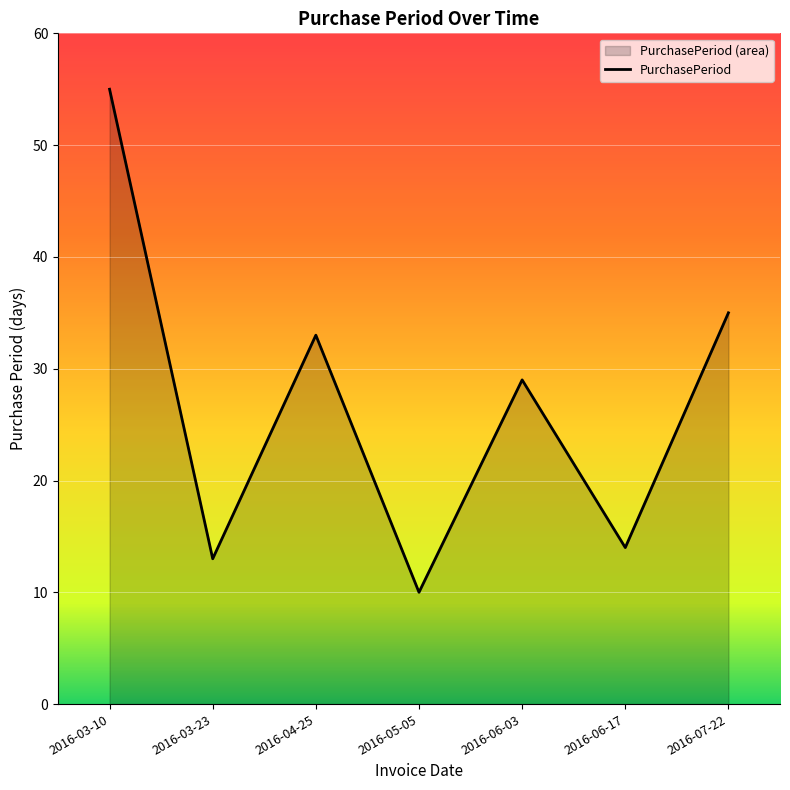

Rank the categories by value from lowest to highest.

2016-05-05, 2016-03-23, 2016-06-17, 2016-06-03, 2016-04-25, 2016-07-22, 2016-03-10